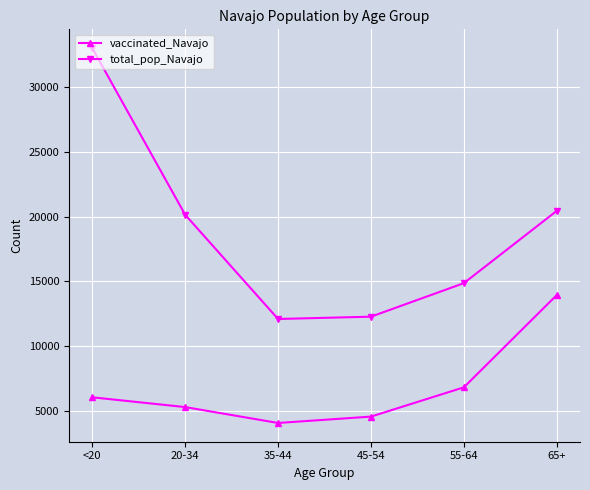

What is the label of the 5th point from the right?

20-34